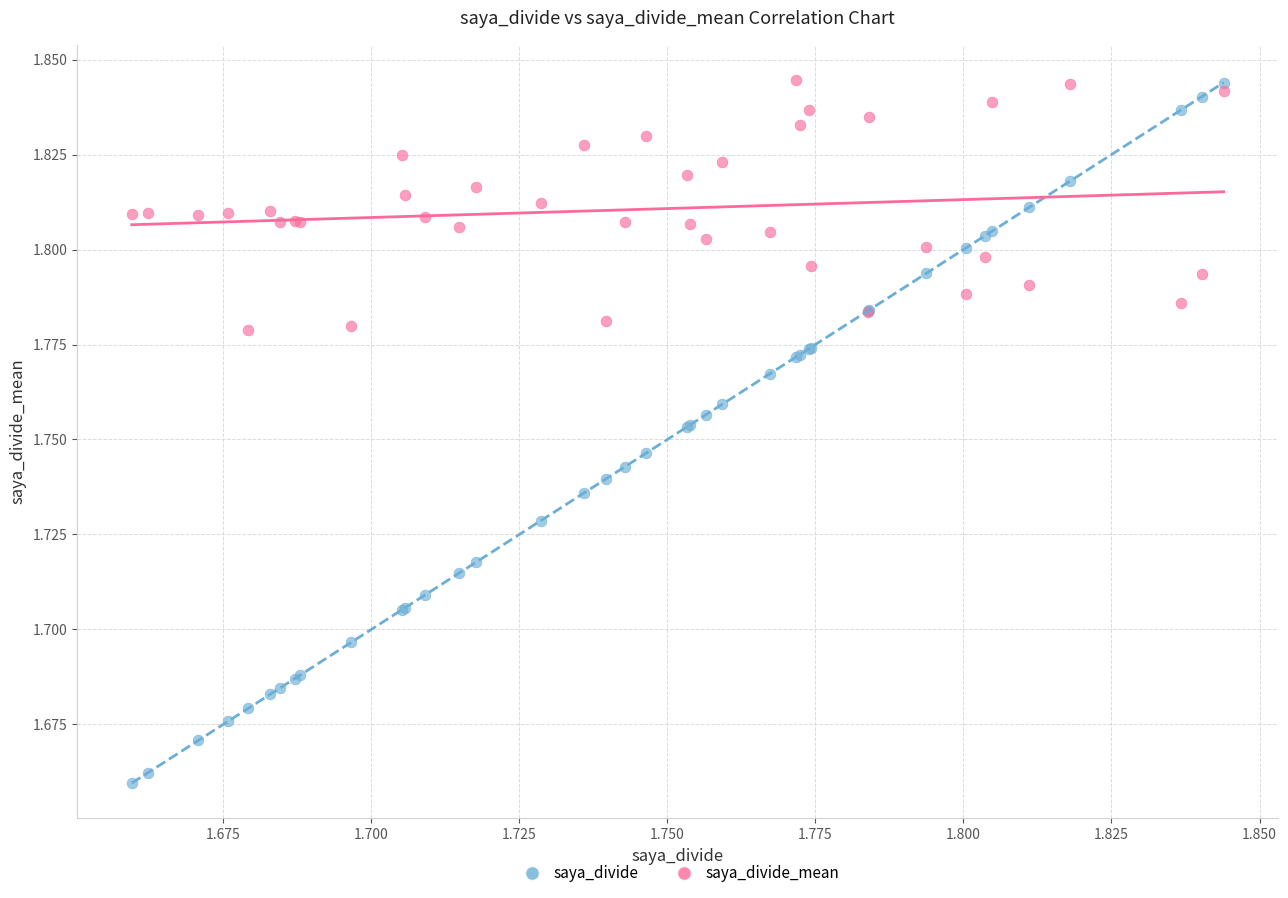

Which series has the widest spread of Y values?

saya_divide